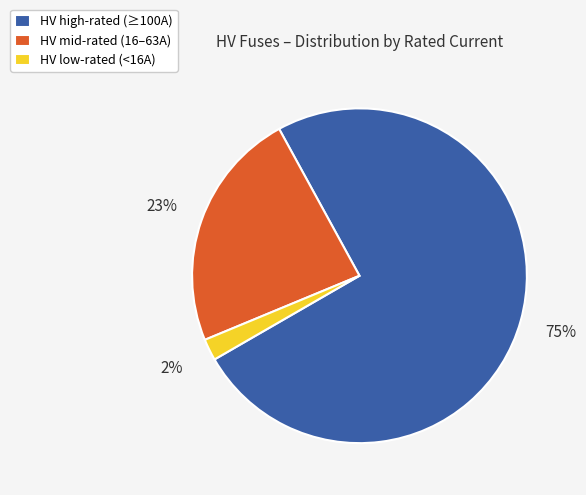

Is there a majority slice in this chart?

Yes